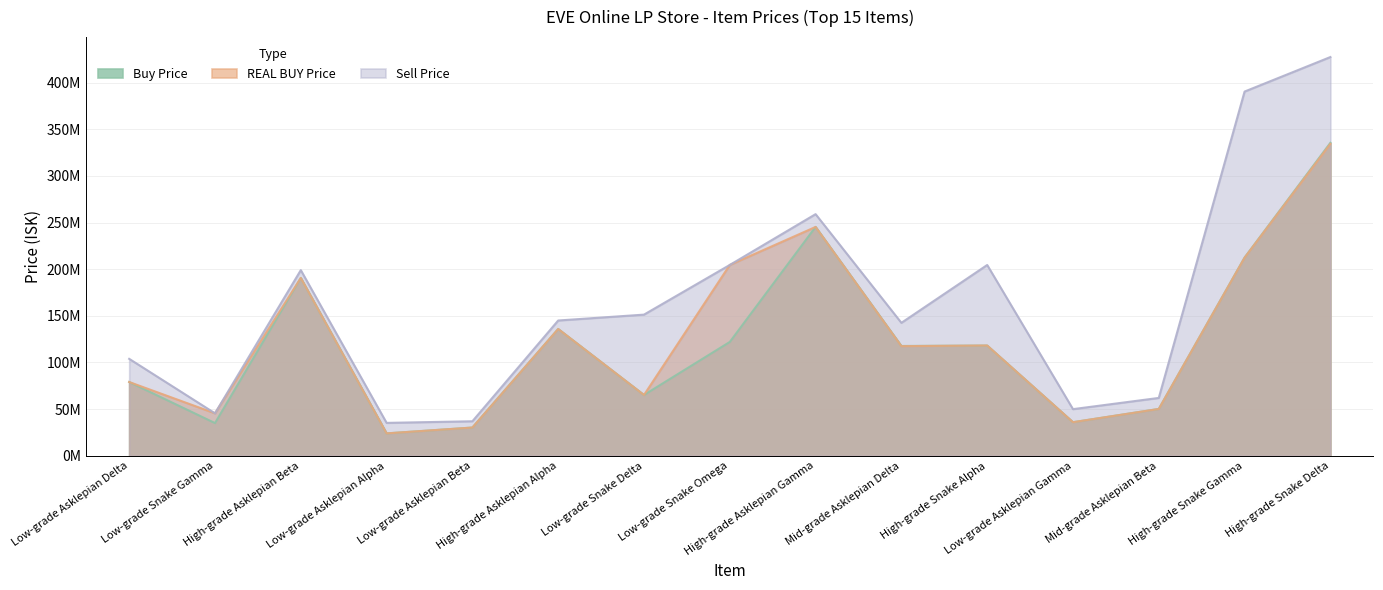

What is the sum of the Buy Price values at Low-grade Snake Omega and High-grade Asklepian Beta?

312600000